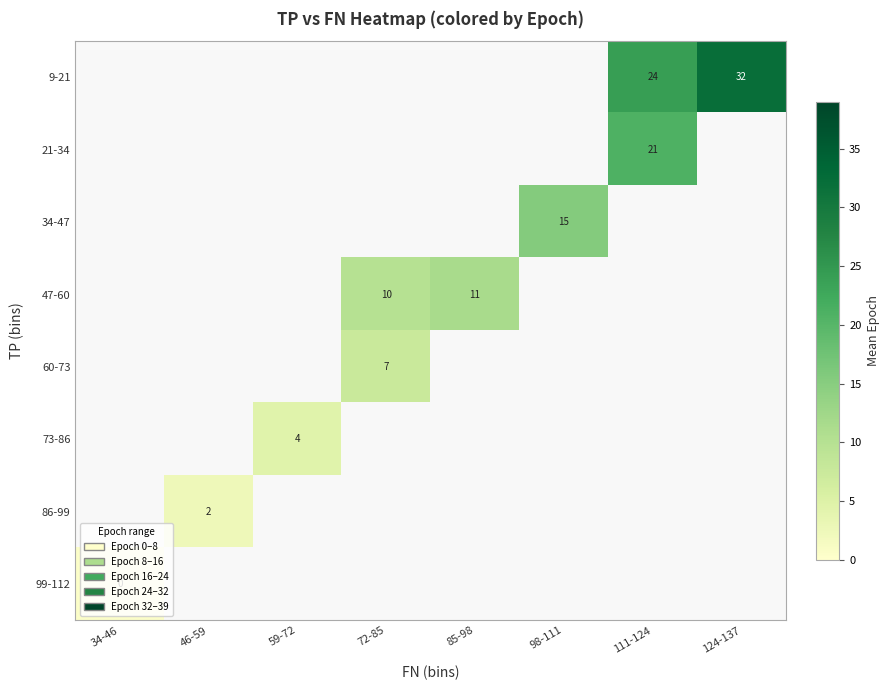

Is it true that 60-73 equals 2 at 72-85?

False